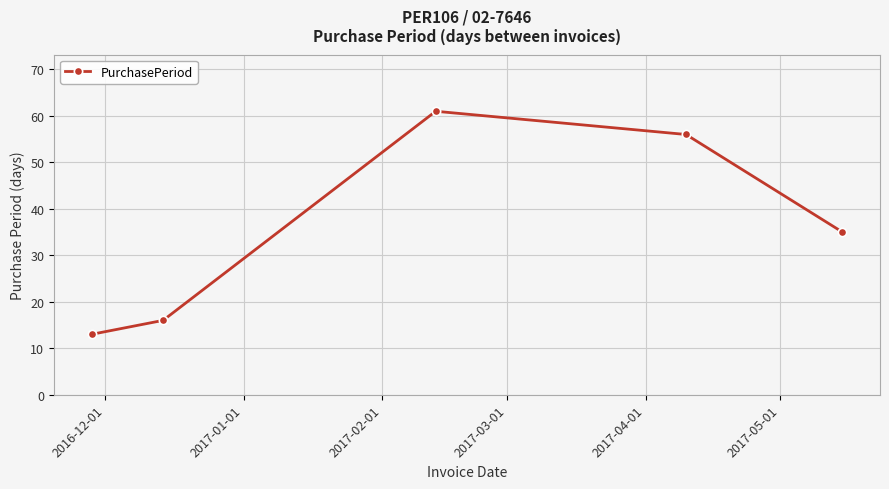

What is the smallest value displayed?

13